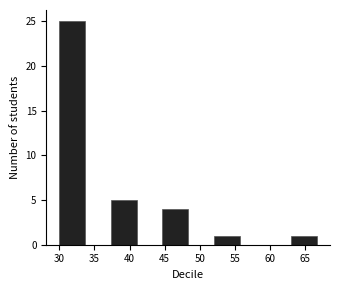

Reading left to right, transcribe this chart: for each bar, give the range it covers on the x-axis and its height. Neither the bar edges nor the heights are printed on the chart, so give them approximately, as read against the axes.

30.0 to 33.5: 25
33.5 to 37.5: 0
37.5 to 41.0: 5
41.0 to 44.5: 0
44.5 to 48.5: 4
48.5 to 52.0: 0
52.0 to 55.5: 1
55.5 to 59.5: 0
59.5 to 63.0: 0
63.0 to 66.5: 1